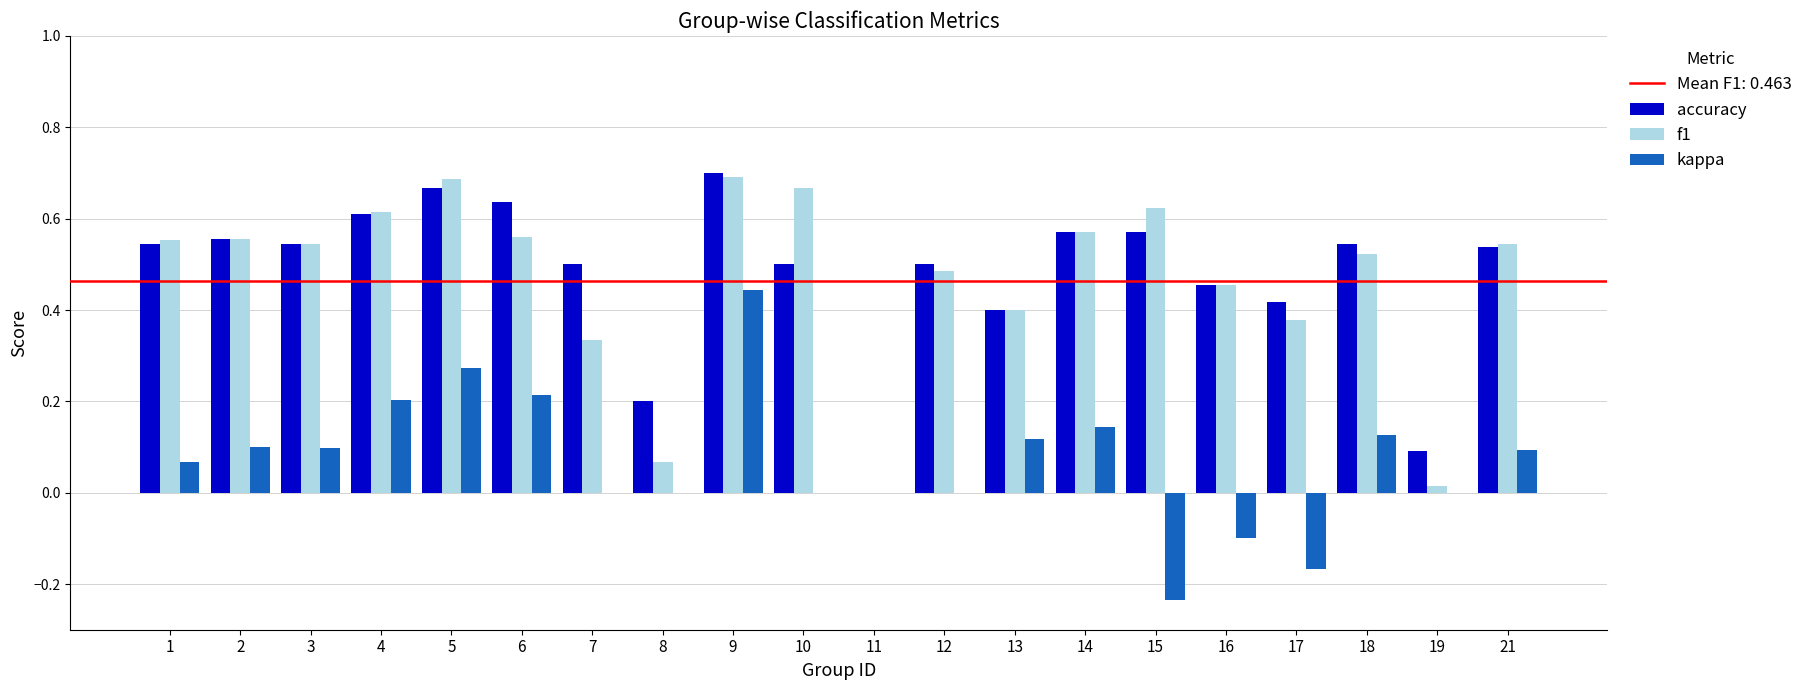

Is the value of kappa at 8 greater than the value of accuracy at 16?

No